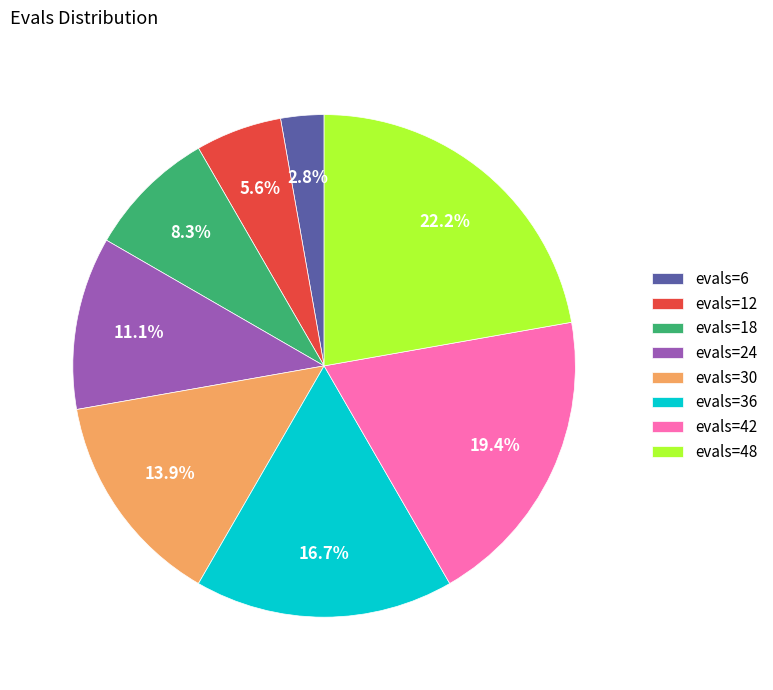

Approximately how many times larger is the value at evals=18 compared to evals=30?

0.6